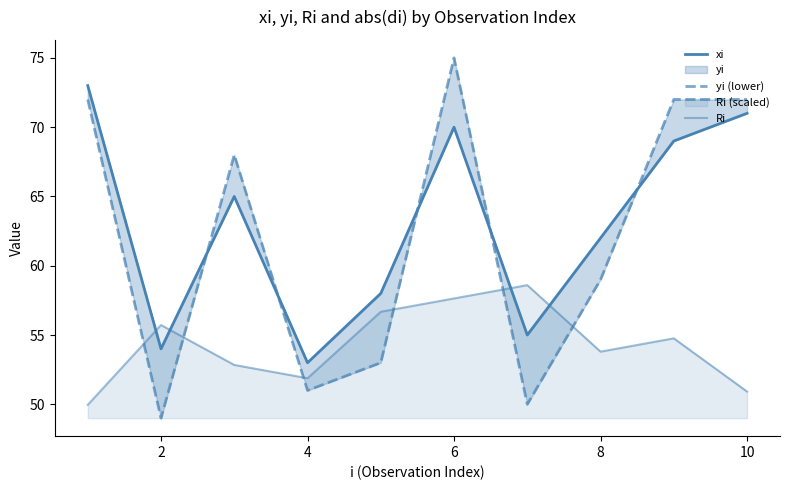

Does the chart display data point markers on the line(s)?

No